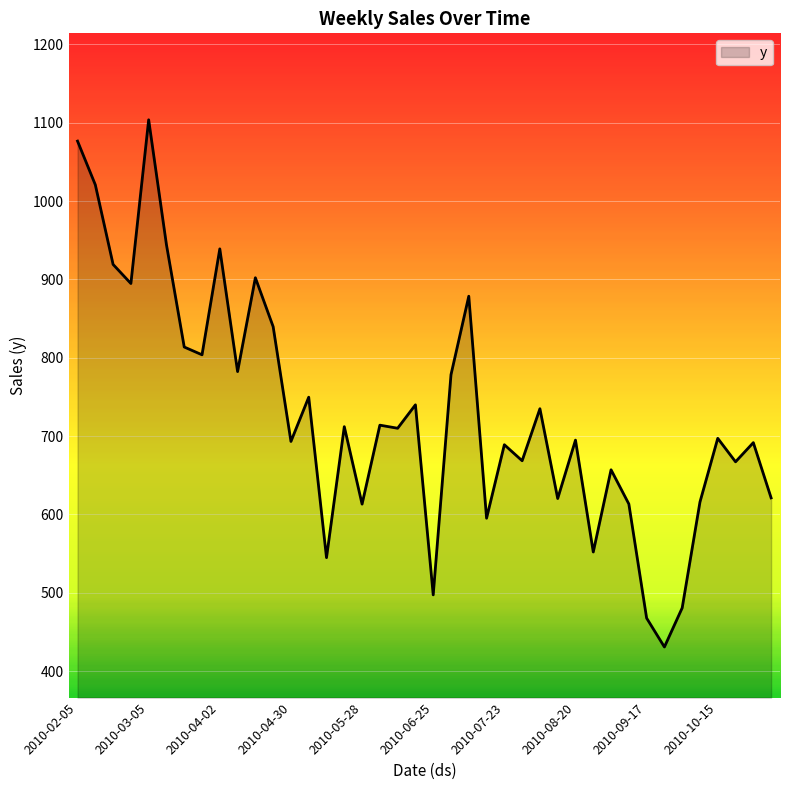

What is the greatest value displayed?

1103.7